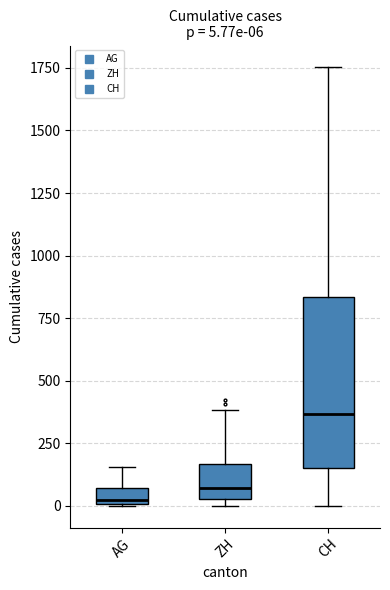

Which box is the tallest, from its lower edge to its upper edge?

CH